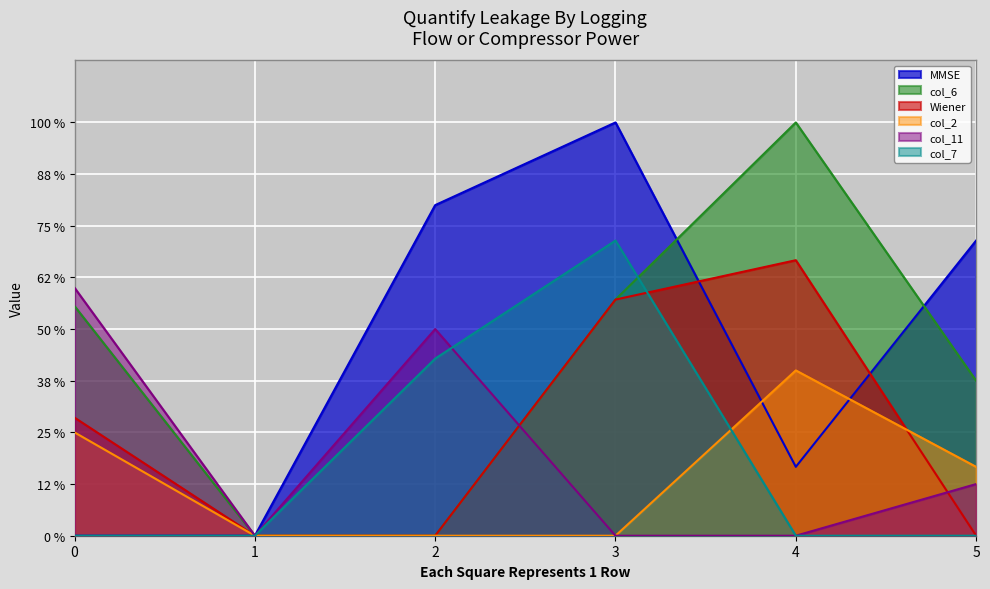

How many lines are shown in the chart?

6